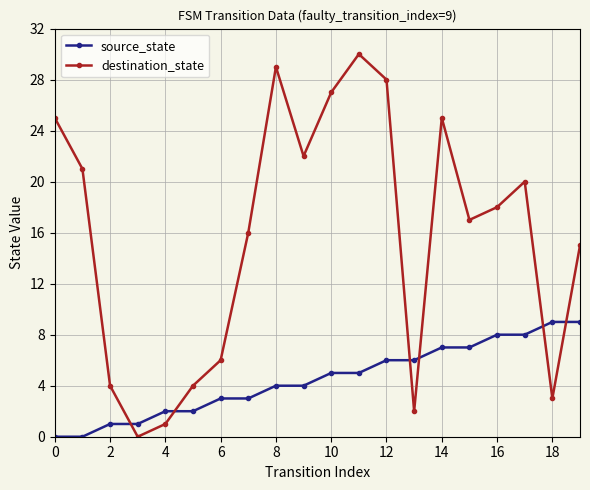

What is the difference between the second highest and second lowest values in the destination_state series?

28